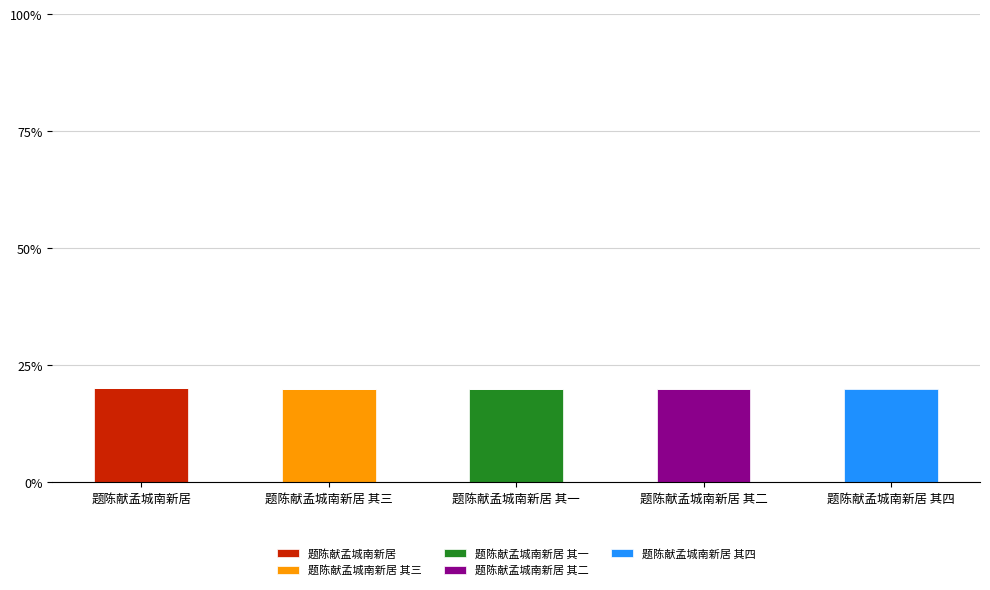

Are the bars grouped side by side (vs. stacked)?

No